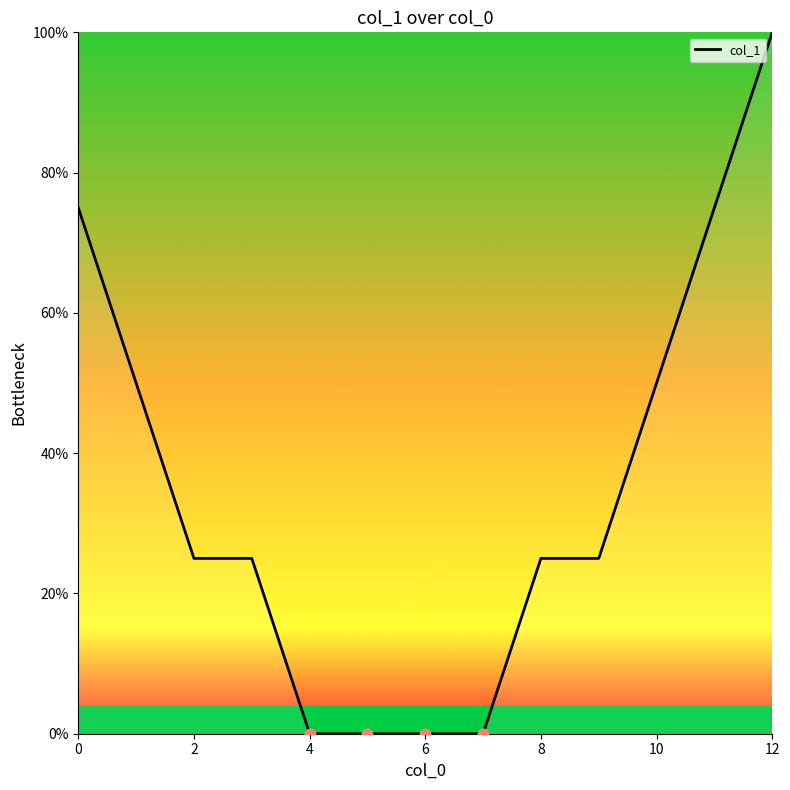

What is the difference between the maximum and minimum values?

100